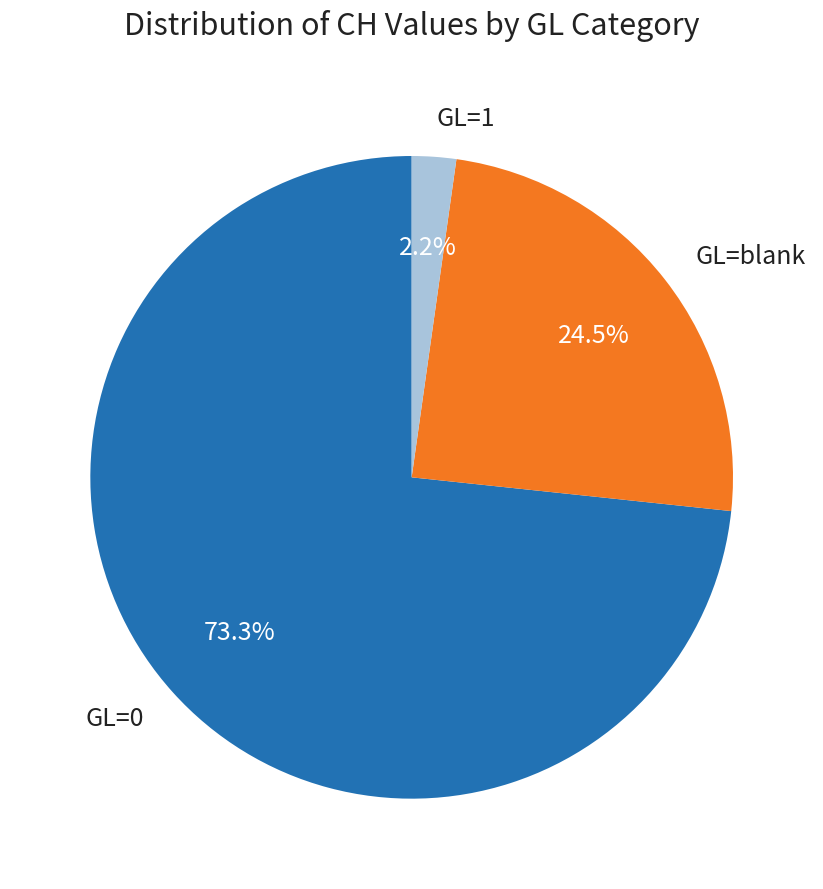

Is it true that GL=0 is 1% of the pie?

False